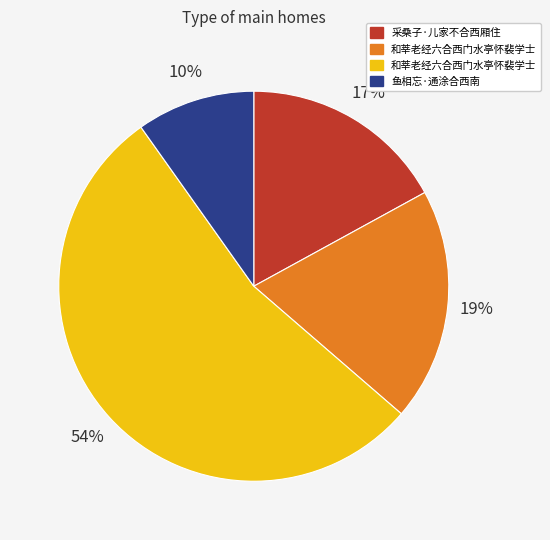

Is there a majority slice in this chart?

Yes